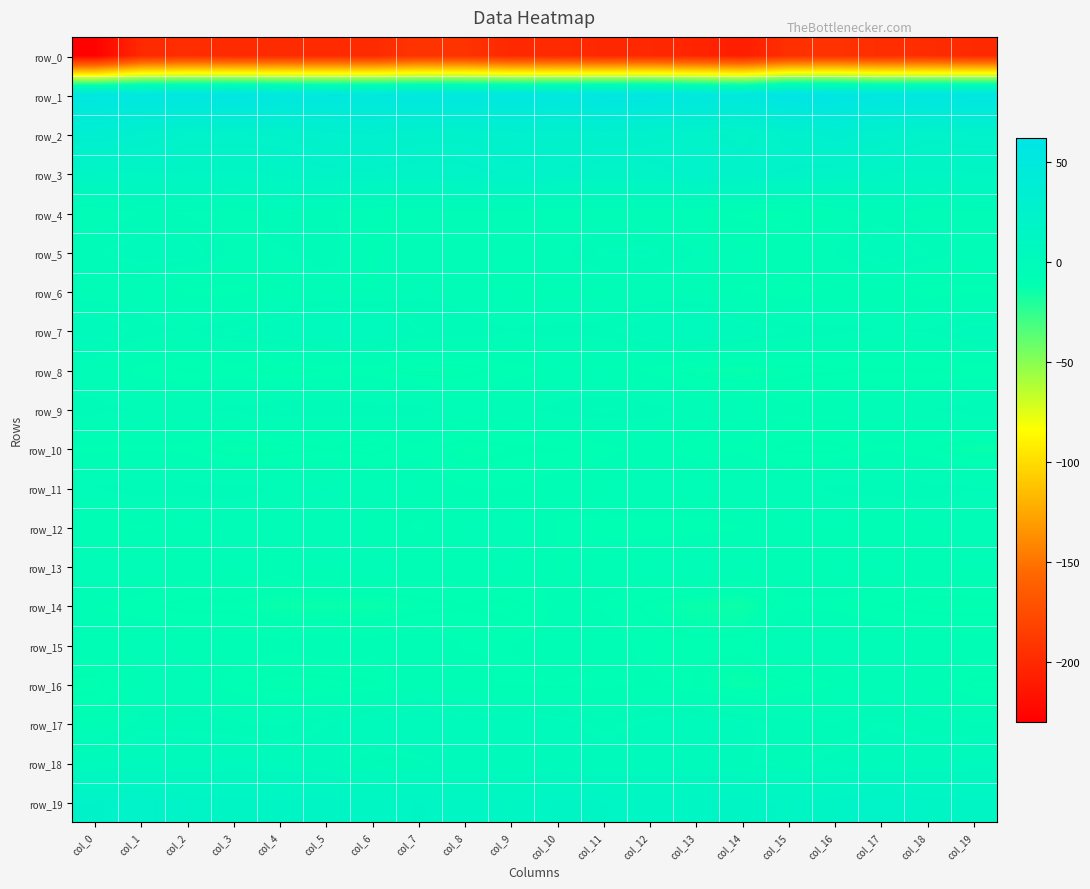

Which series changed the most between col_2 and col_15?

row_5